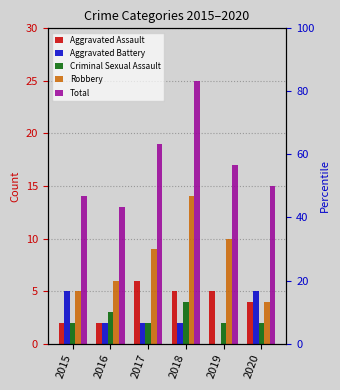

At how many categories does at least one series exceed 15?

3